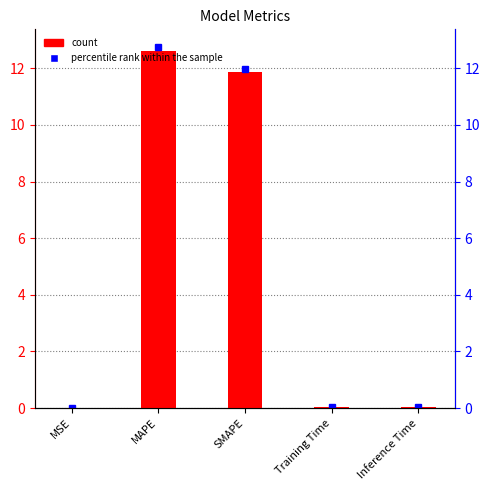

List the labels in order of value, largest first.

MAPE, SMAPE, Inference Time, Training Time, MSE